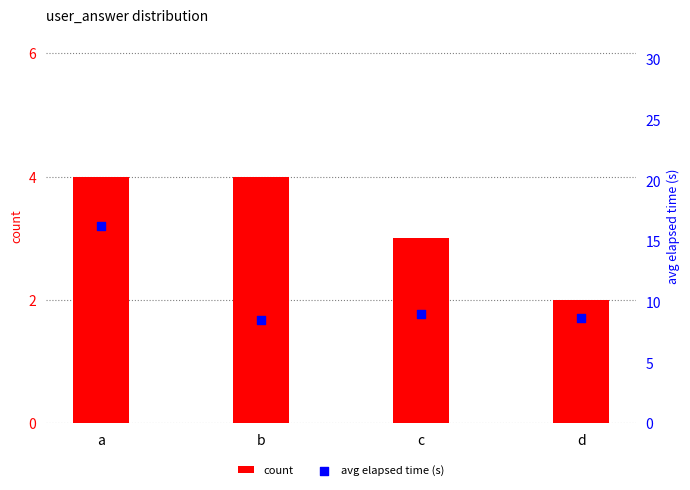

Is the value of count at d greater than the value of avg elapsed time (s) at d?

No